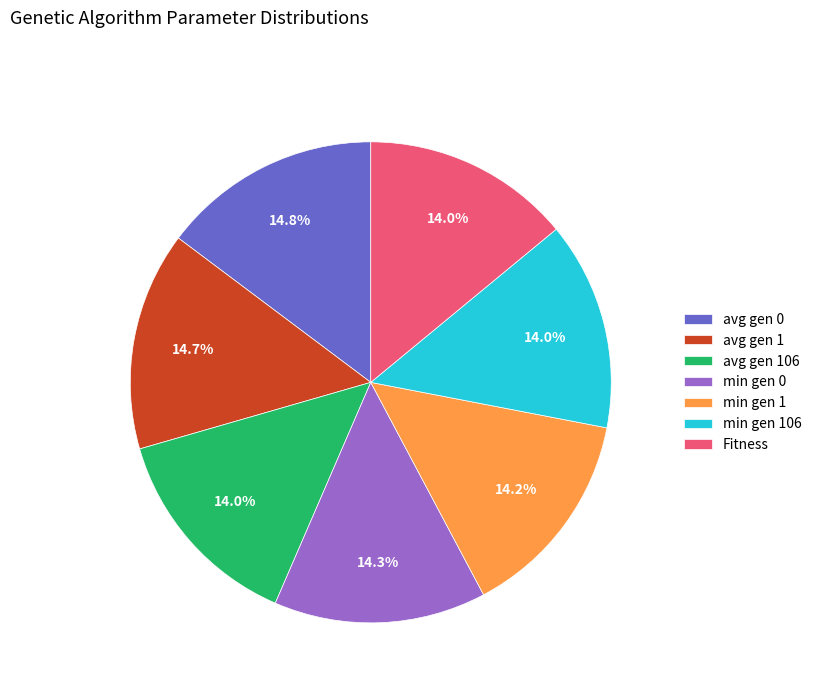

To the nearest percent, what is the average slice percentage?

14%